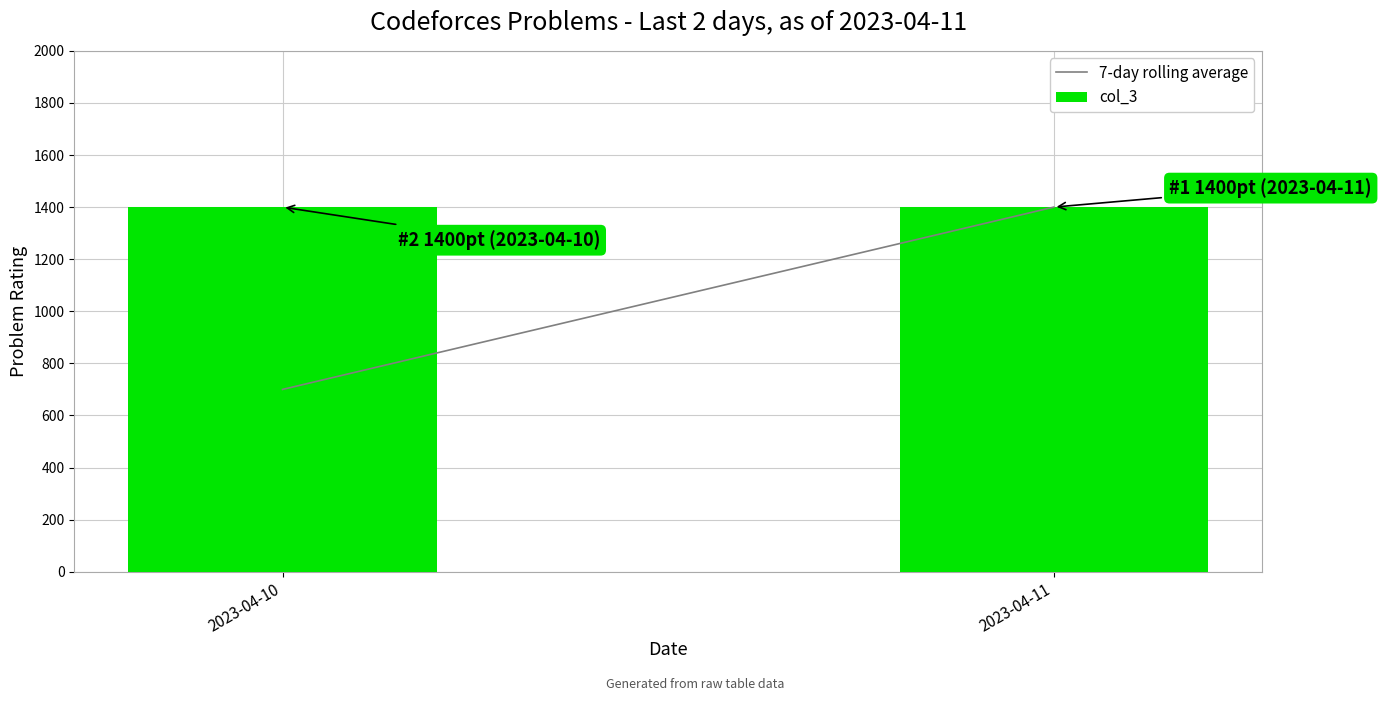

What is the average value of the 7-day rolling average series?

1050